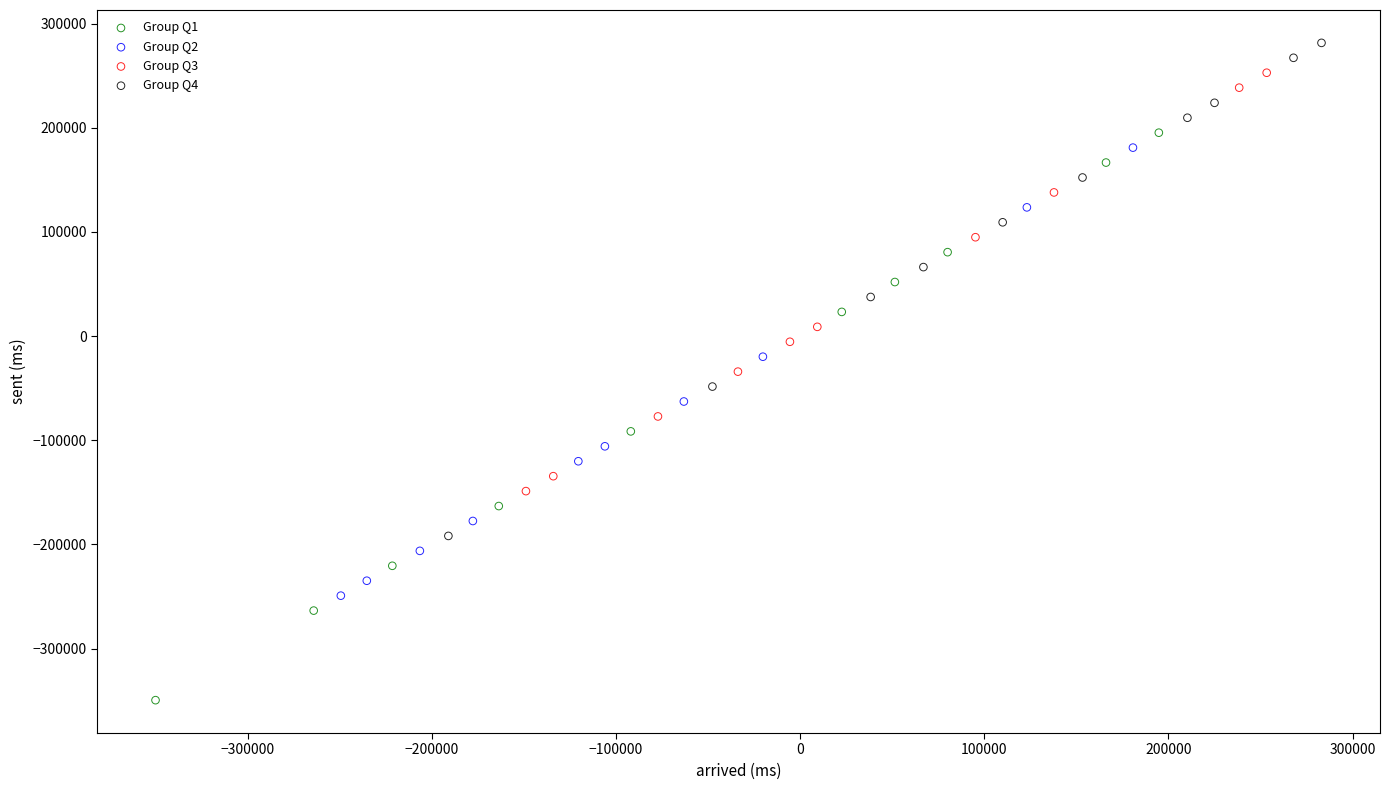

Which series reaches the maximum Y coordinate?

Group Q4